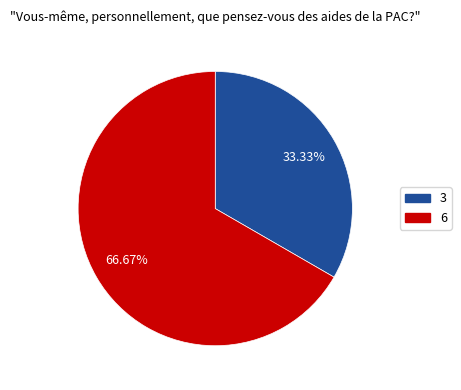

To the nearest percent, what is the difference between the 6 and 3 slice percentages?

33%